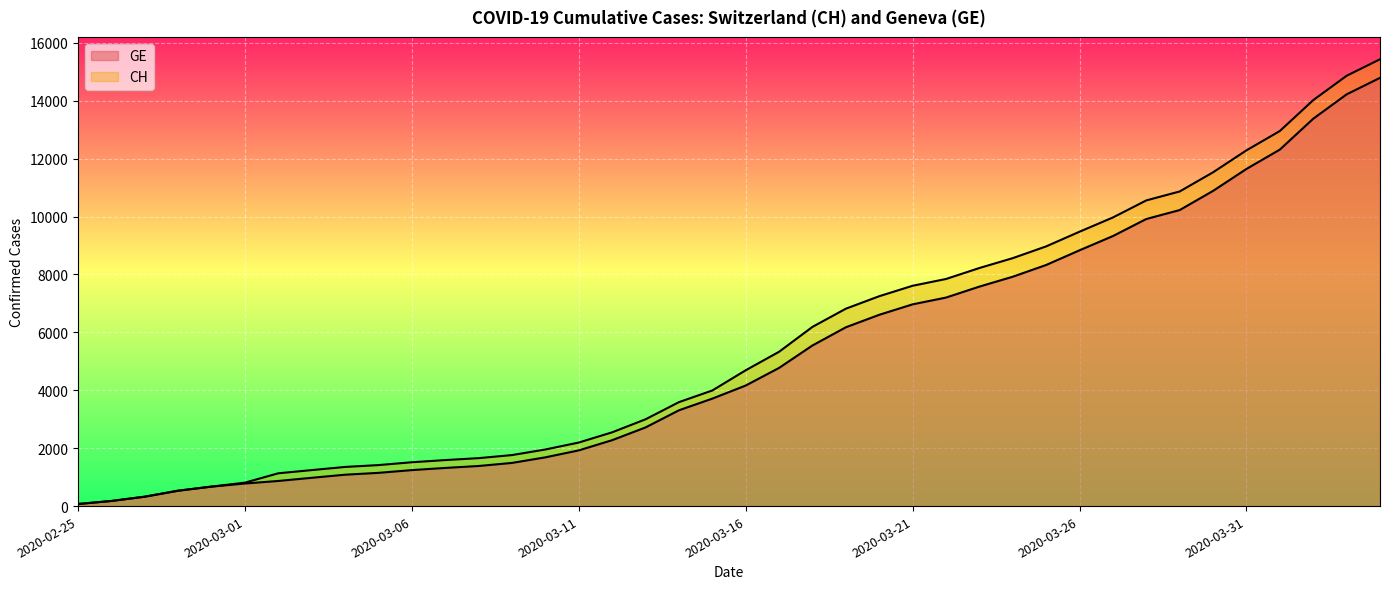

Rank the series by their average value, from lowest to highest.

GE, CH